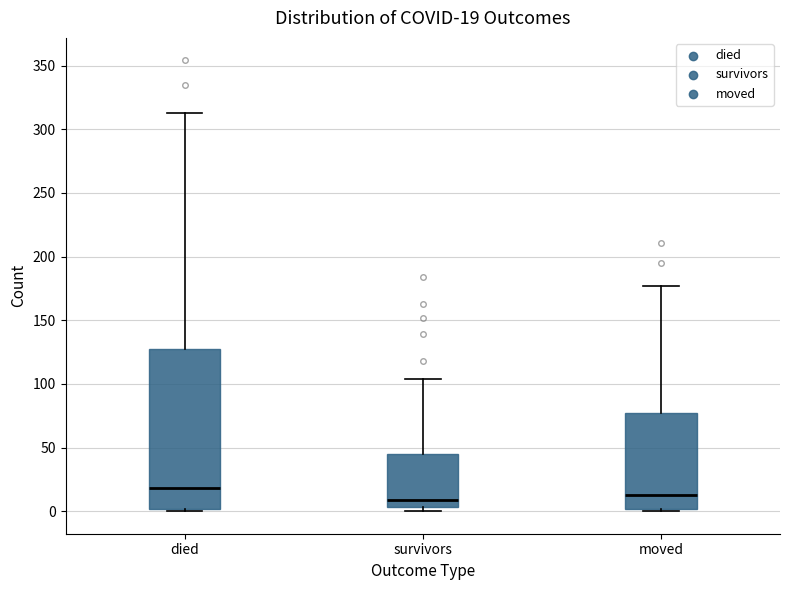

Comparing the boxes themselves (not the whiskers), which one is the tallest?

died